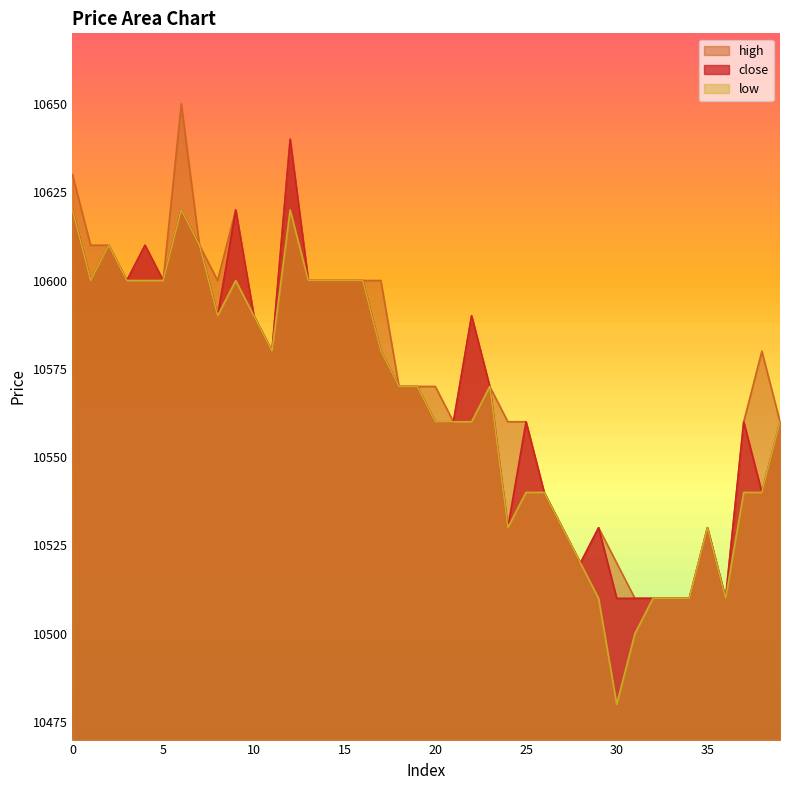

What value does the high series have at 7?

10610